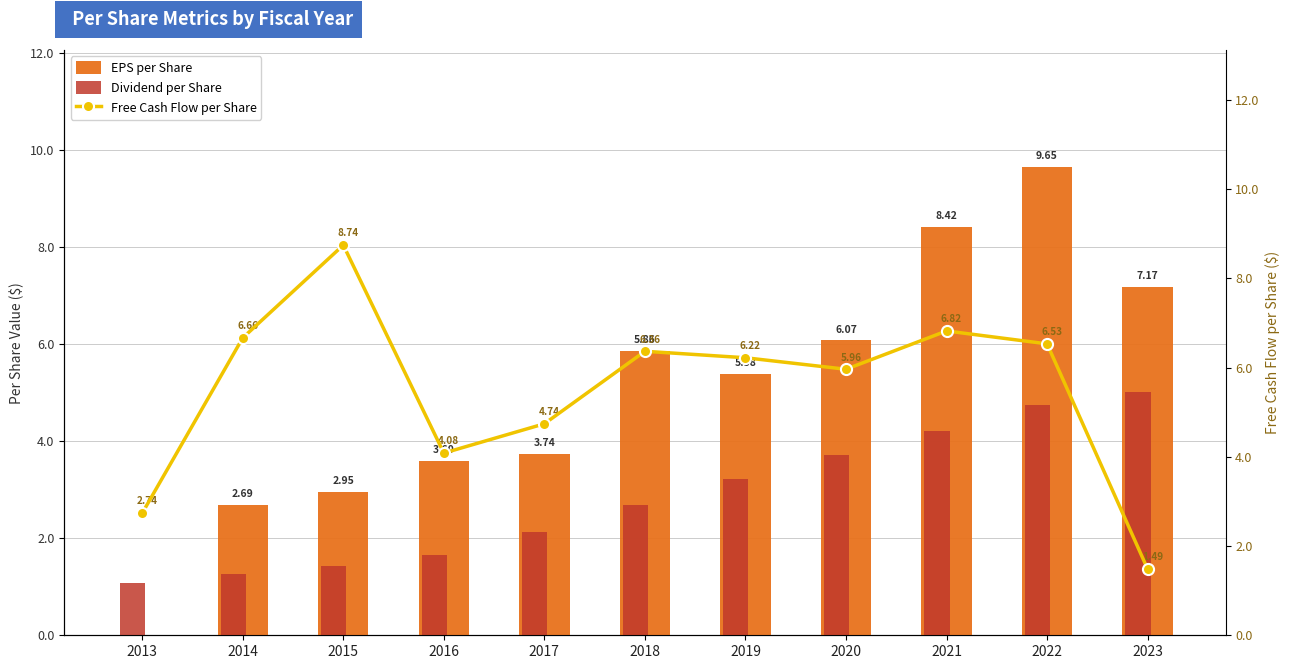

List the series in order of their peak value, lowest first.

Dividend per Share, Free Cash Flow per Share, EPS per Share